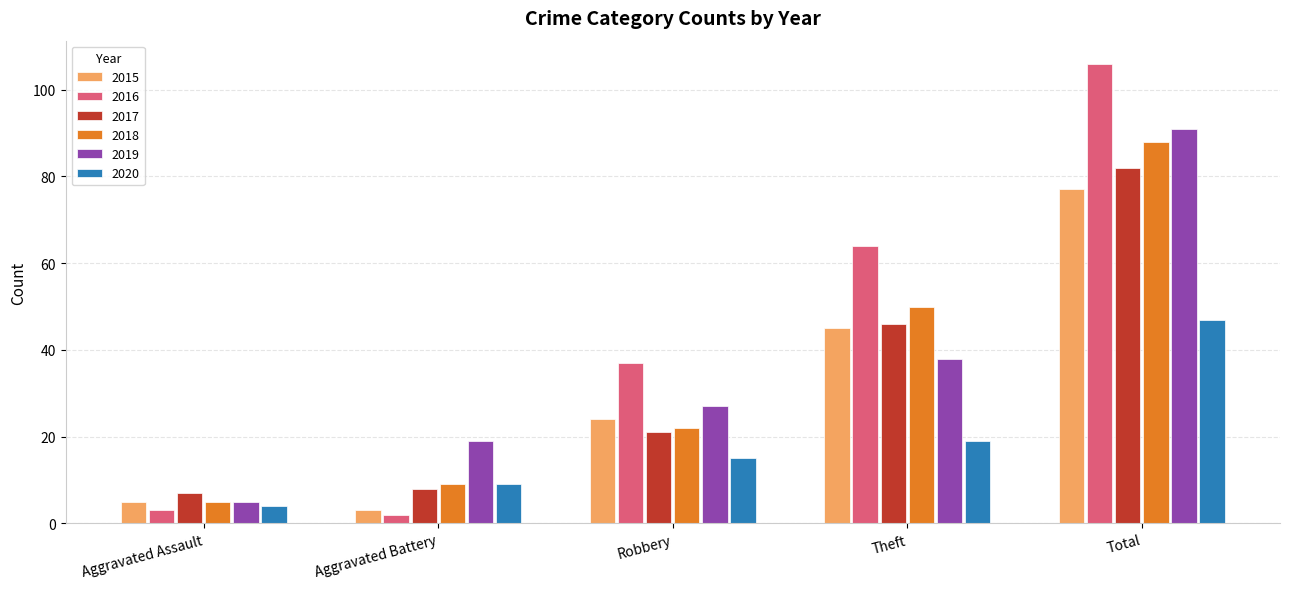

The value of 2019 at Robbery is 18. True or false?

False